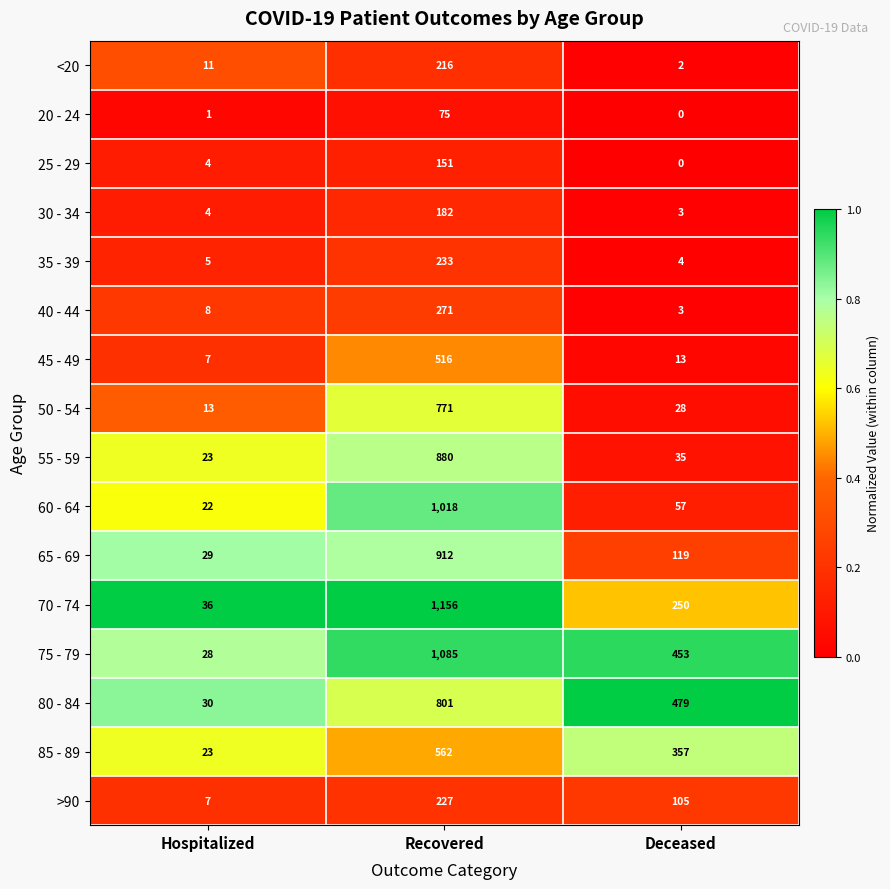

List the series in order of their peak value, lowest first.

20 - 24, 25 - 29, 30 - 34, <20, >90, 35 - 39, 40 - 44, 45 - 49, 85 - 89, 50 - 54, 80 - 84, 55 - 59, 65 - 69, 60 - 64, 75 - 79, 70 - 74